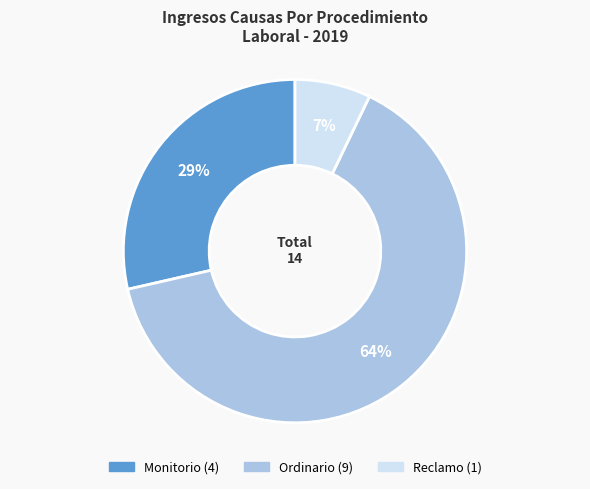

To the nearest percent, what is the difference between the largest and smallest slice percentages?

57%